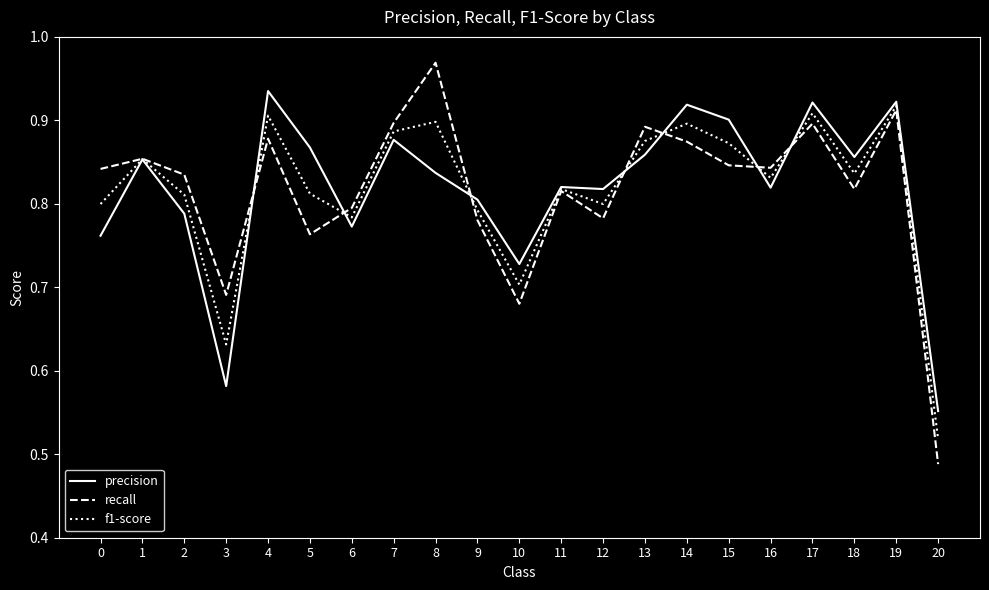

What are all the series names shown in the legend?

precision, recall, f1-score